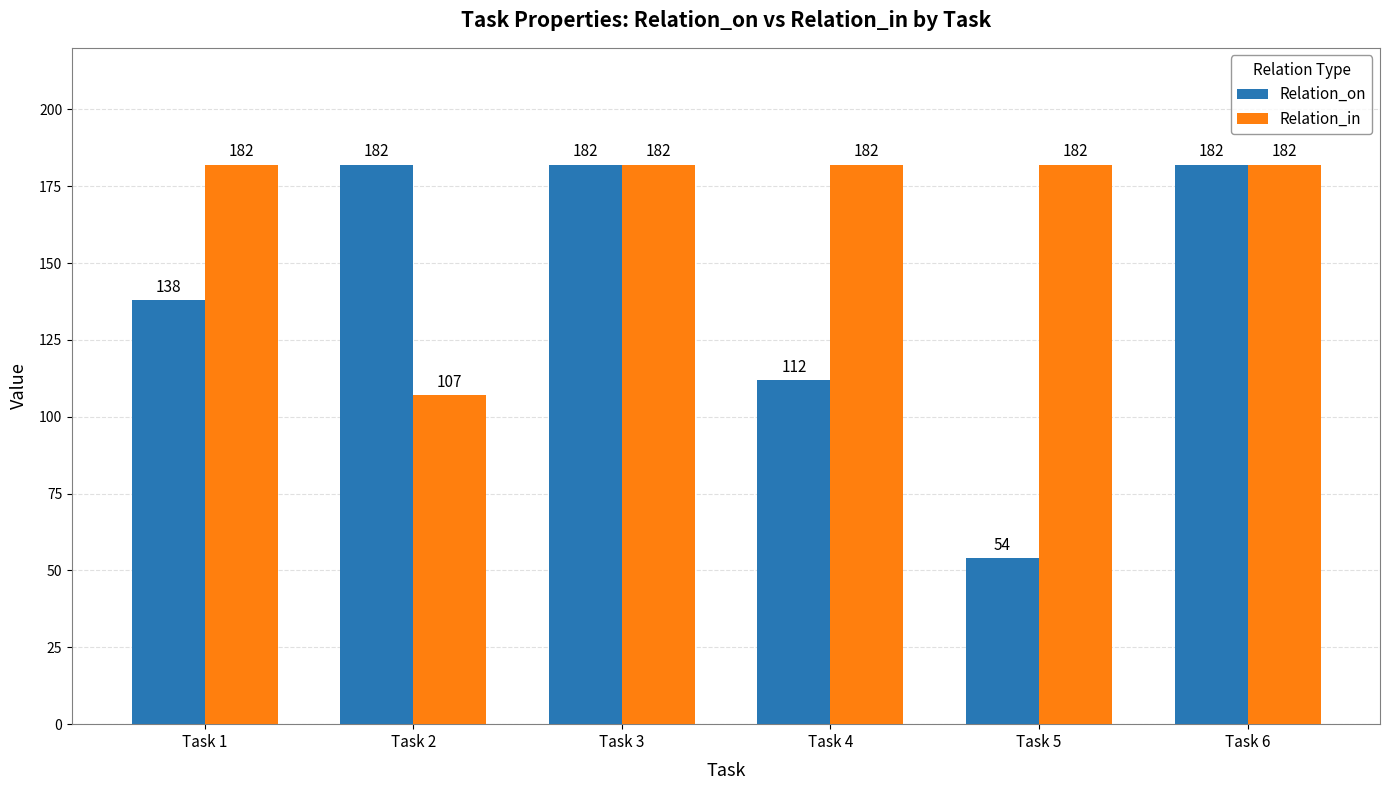

Rank the series at Task 1 from lowest to highest value.

Relation_on, Relation_in